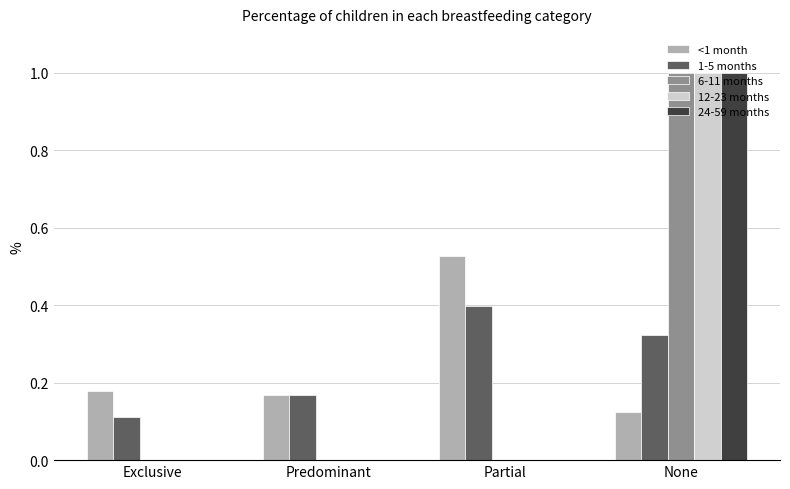

True or false: 24-59 months has a value of -0.5 at Partial.

False